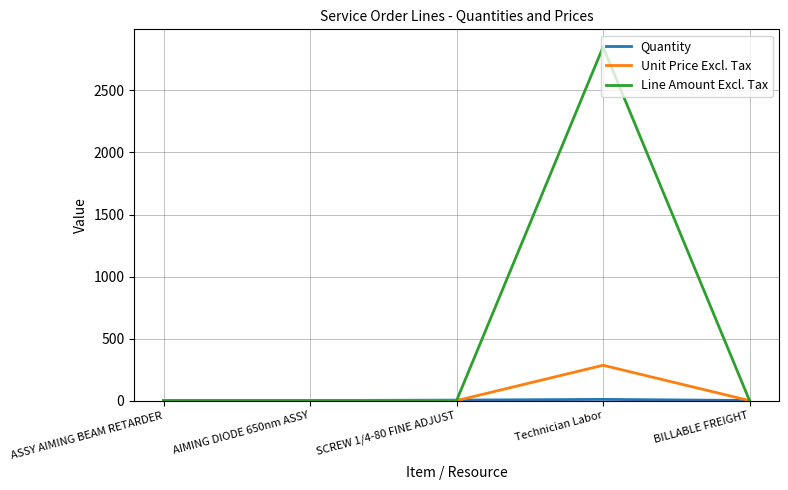

Which series has the largest range (max minus min)?

Line Amount Excl. Tax